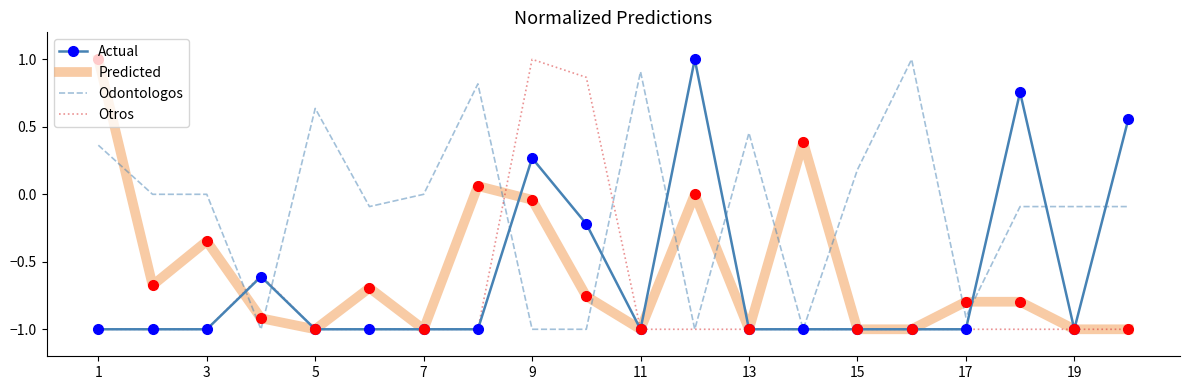

What is the minimum value for Odontologos?

-1.0